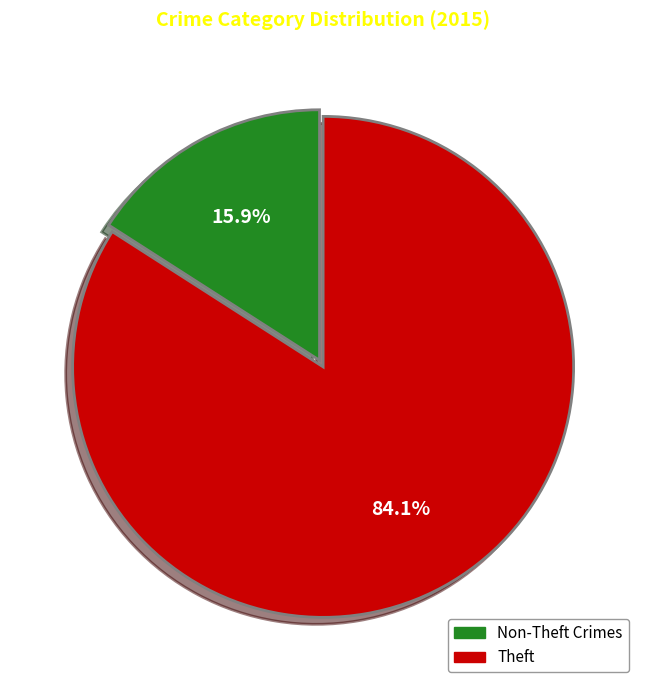

Is there a majority slice in this chart?

Yes